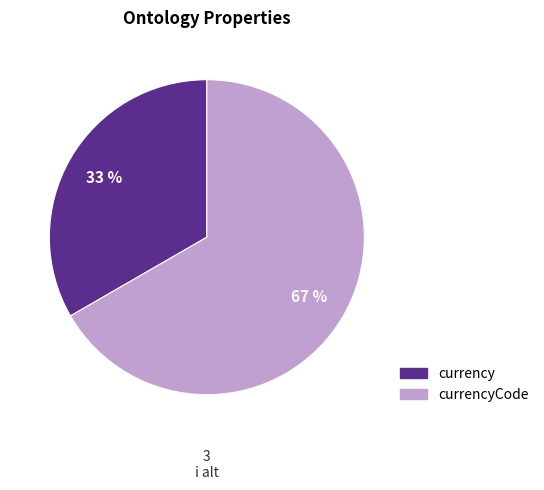

To the nearest percent, what is the average slice percentage?

50%